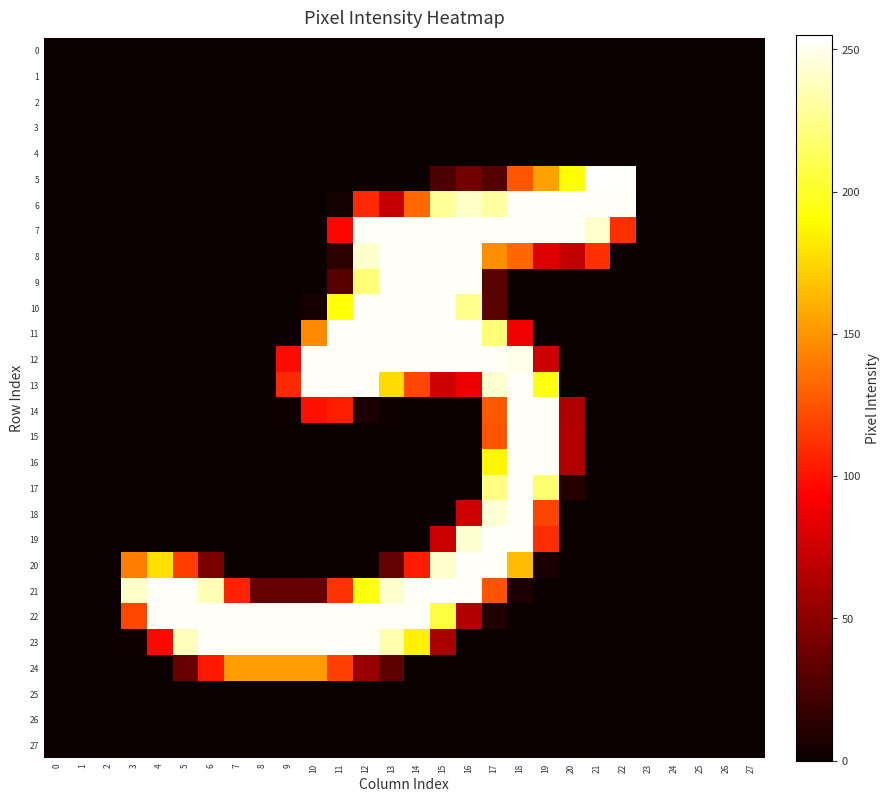

Between 5 and 23, which series saw the biggest shift?

21